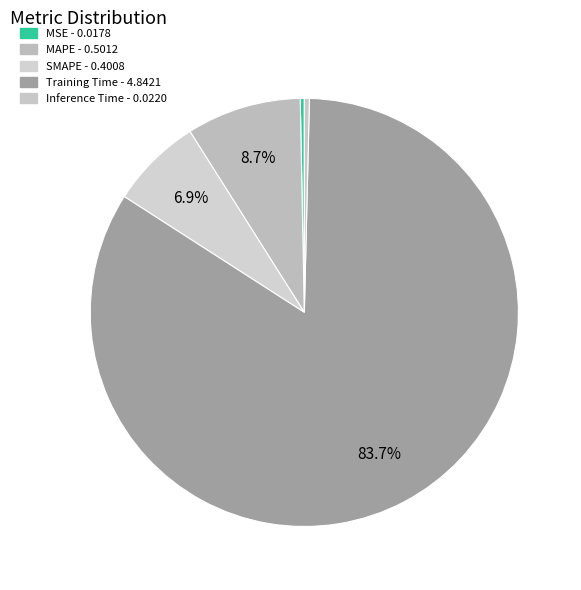

Which category has the biggest portion of the pie?

Training Time